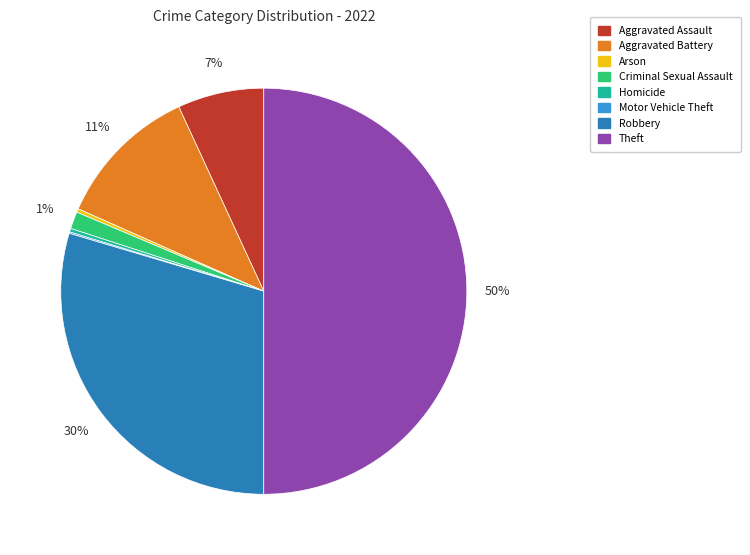

To the nearest percent, what portion does Aggravated Battery represent?

11%